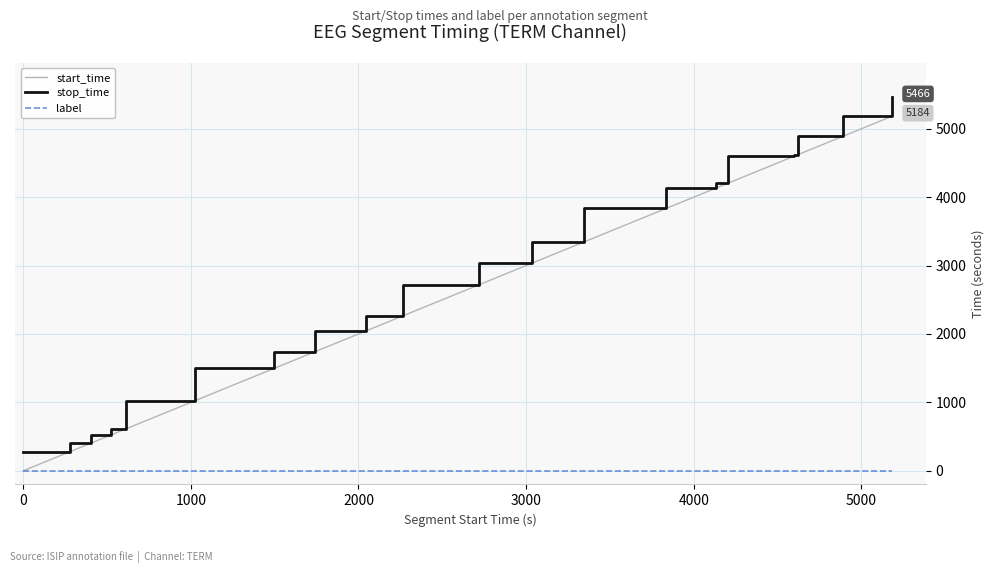

True or false: label and stop_time cross at least once.

False